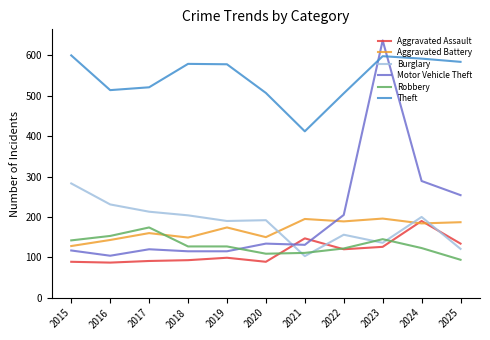

Where does the Motor Vehicle Theft series first go above 131?

2020